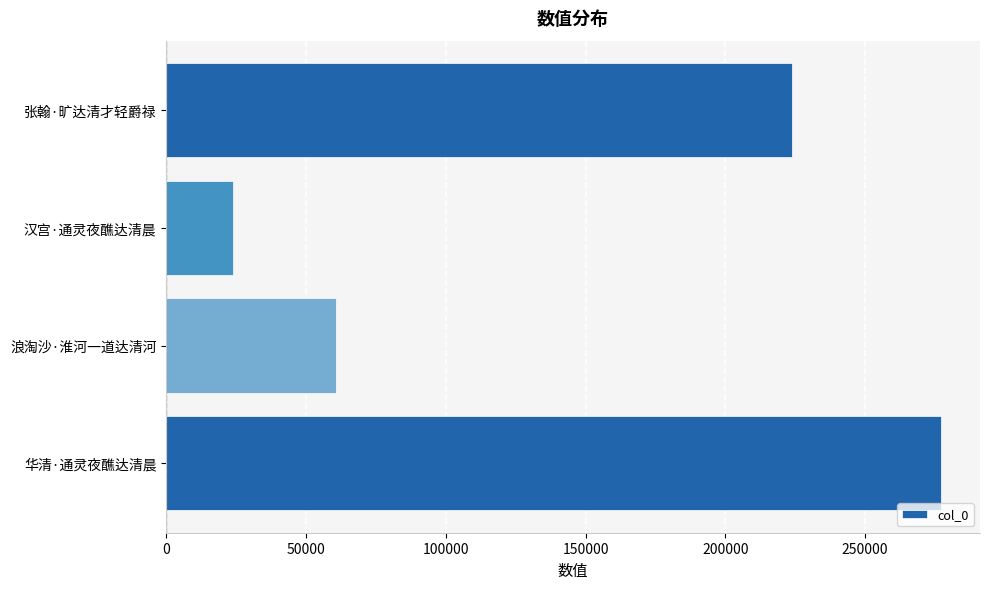

What is the maximum value shown in the chart?

277217